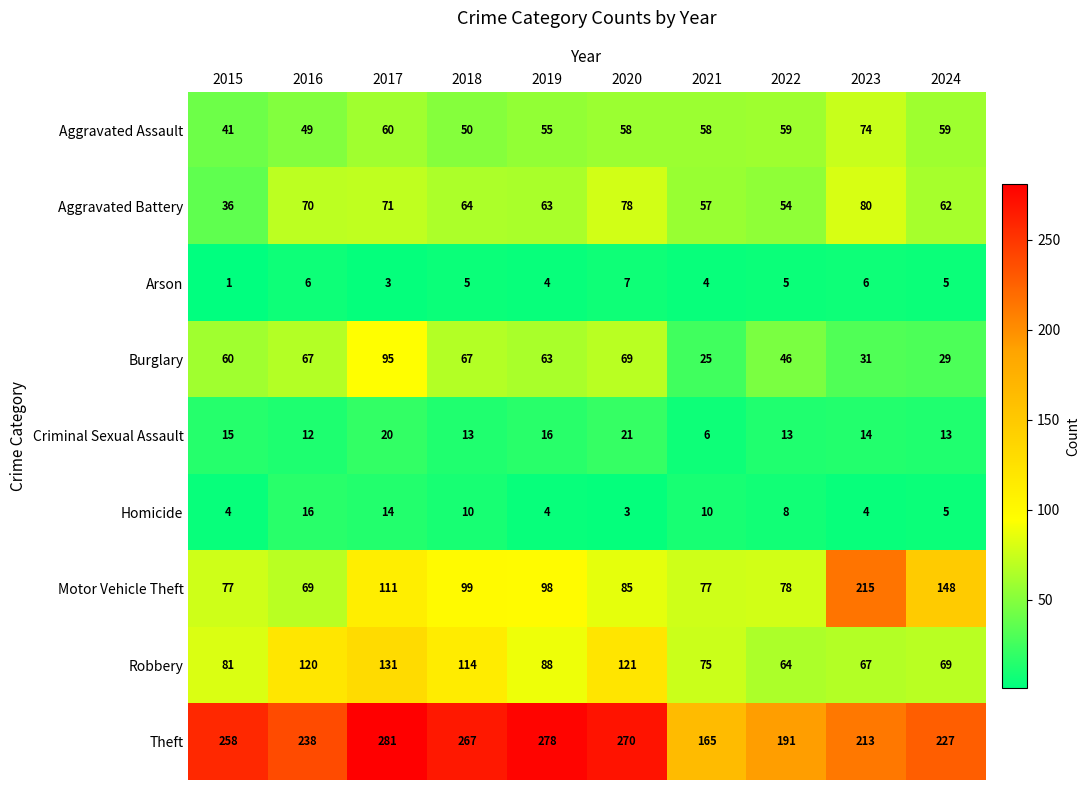

What is the total value across all series at 2022?

518